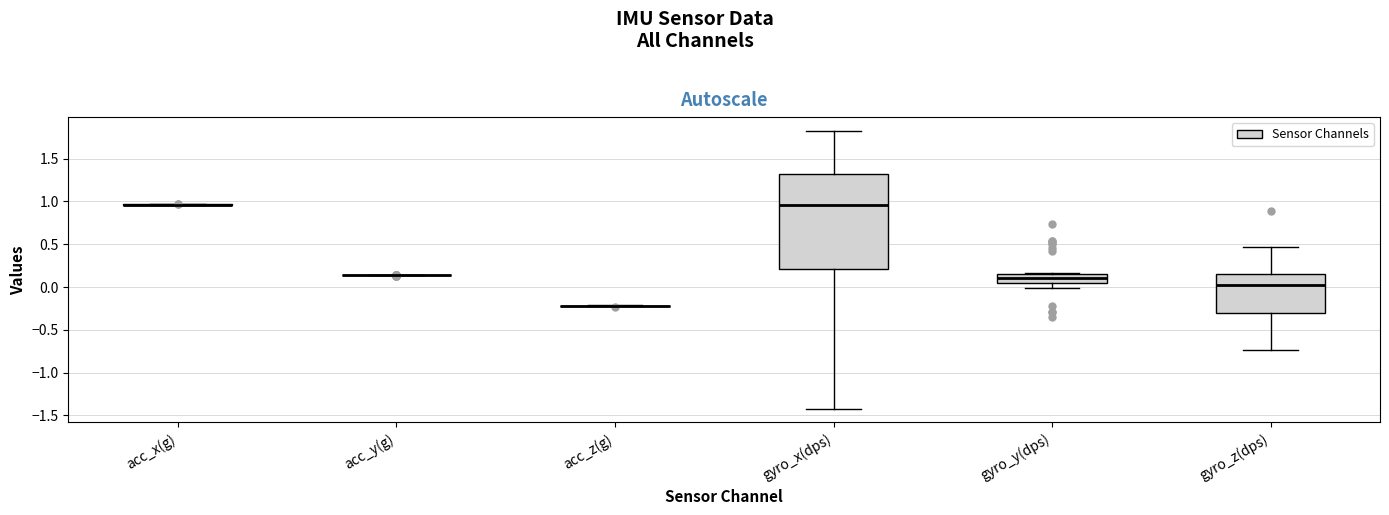

Reading left to right, transcribe this box plot: for each box, give where its median line is, the range the box spans, and where its two whiskers end, as read against the y-axis. The values are not printed on the chart, so give them approximately, as read against the axis.

acc_x(g): box collapsed to a line at 0.95, whiskers 0.95 to 0.95
acc_y(g): box collapsed to a line at 0.15, whiskers 0.15 to 0.15
acc_z(g): box collapsed to a line at -0.20, whiskers -0.25 to -0.20
gyro_x(dps): median 0.95, box 0.20 to 1.30, whiskers -1.40 to 1.80
gyro_y(dps): median 0.10, box 0.05 to 0.15, whiskers 0.00 to 0.15
gyro_z(dps): median 0.00, box -0.30 to 0.15, whiskers -0.75 to 0.45